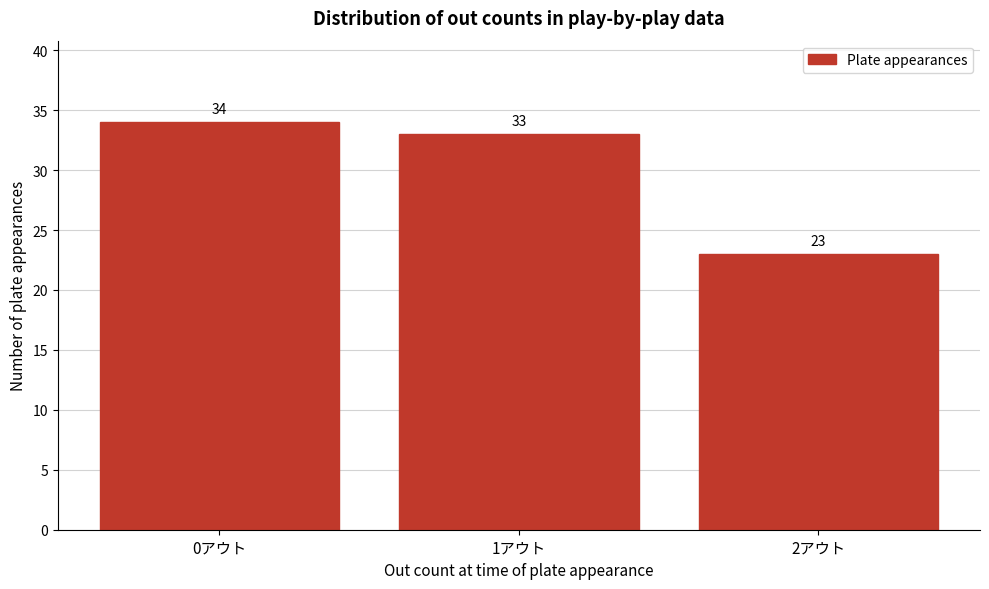

Reading left to right, list all the values displayed in this chart.

0アウト=34	1アウト=33	2アウト=23